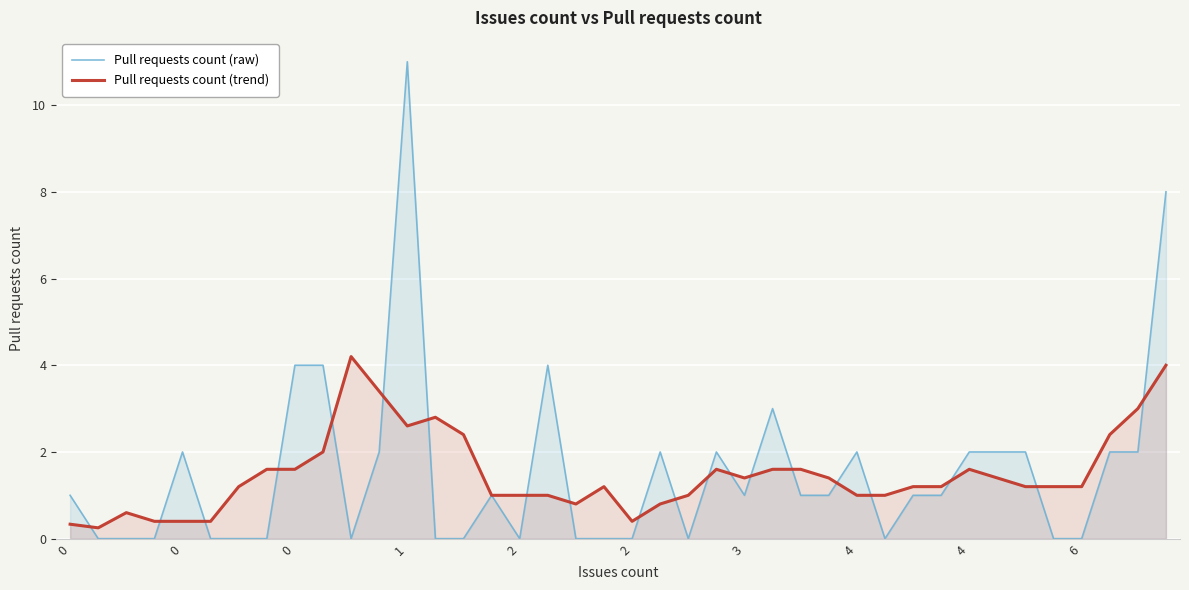

How many lines are shown in the chart?

2